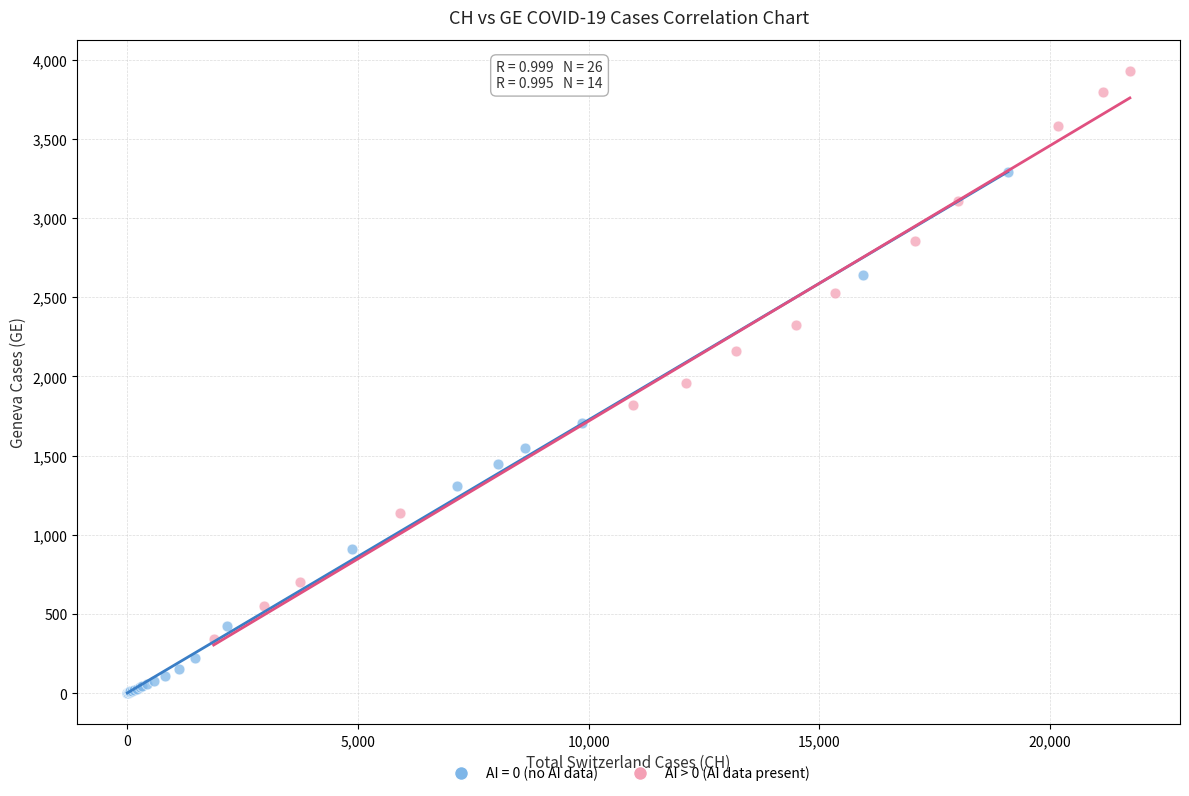

Which series contains the lowest Y value?

AI = 0 (no AI data)